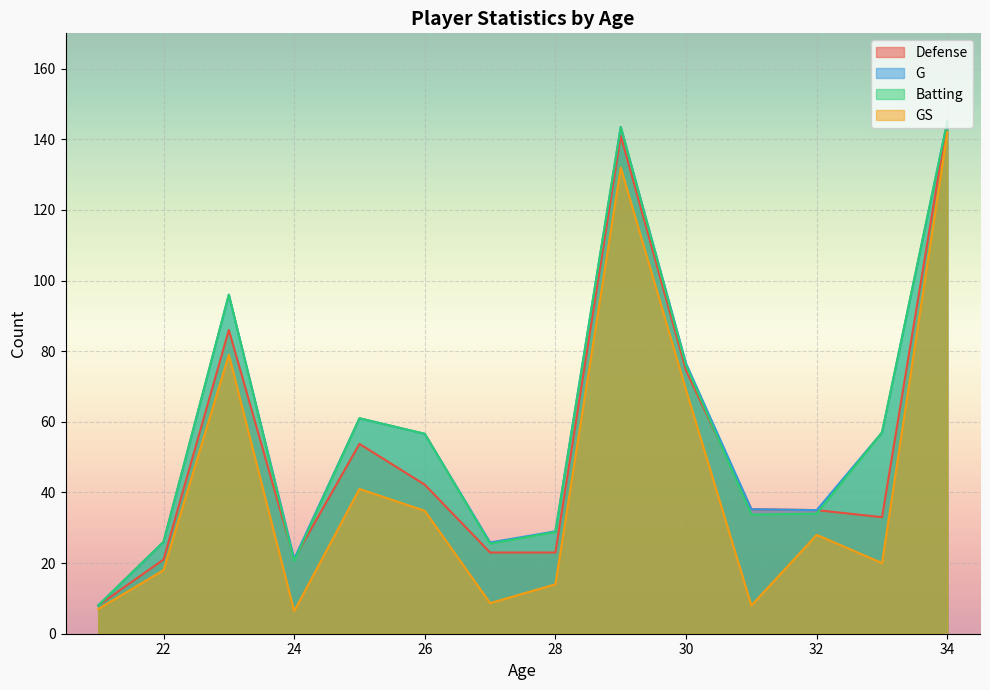

At which category is the sum across all series the highest?

34